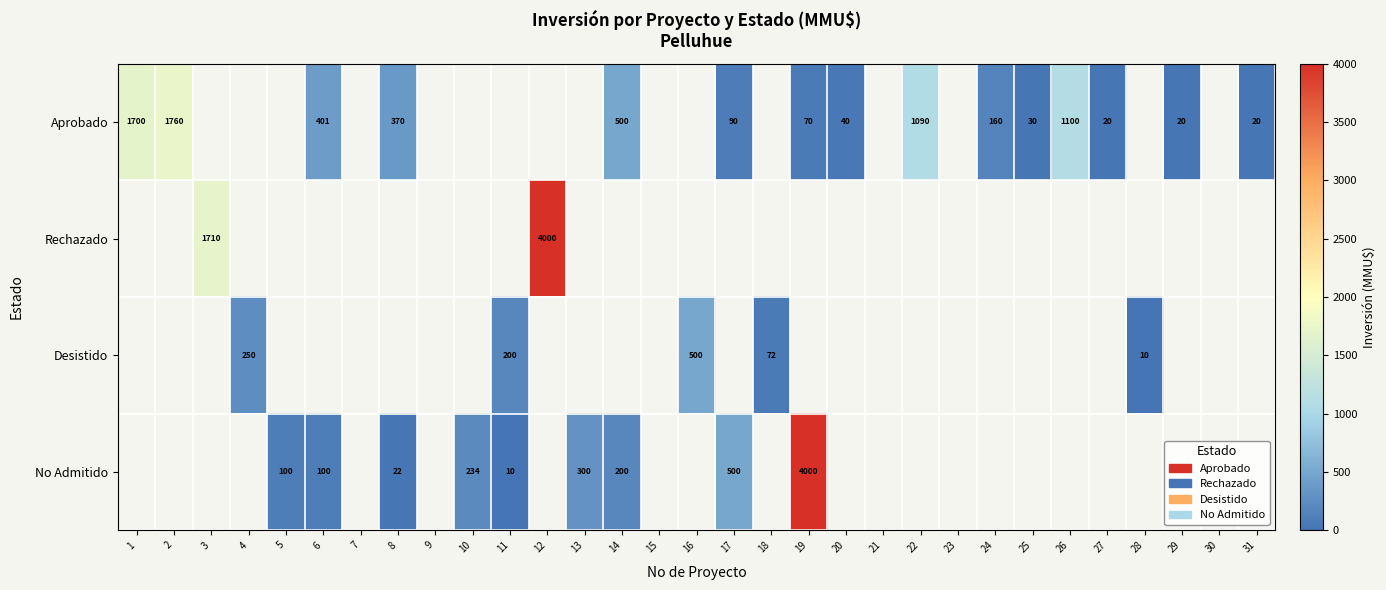

The Rechazado series shows 2624 at 3. True or false?

False